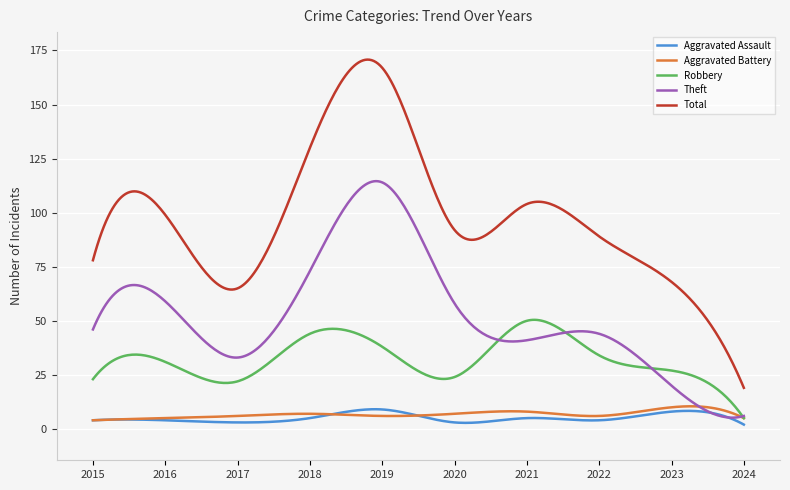

True or false: Total and Theft intersect in this chart.

False